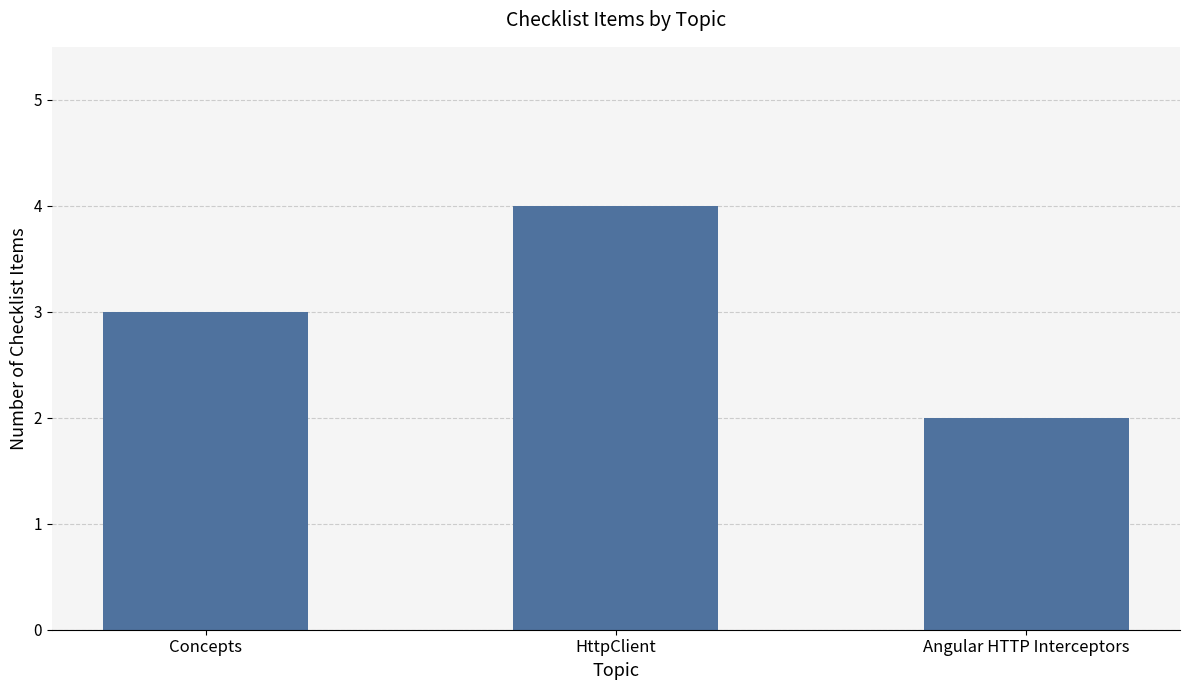

Which label corresponds to the largest value in the chart?

HttpClient